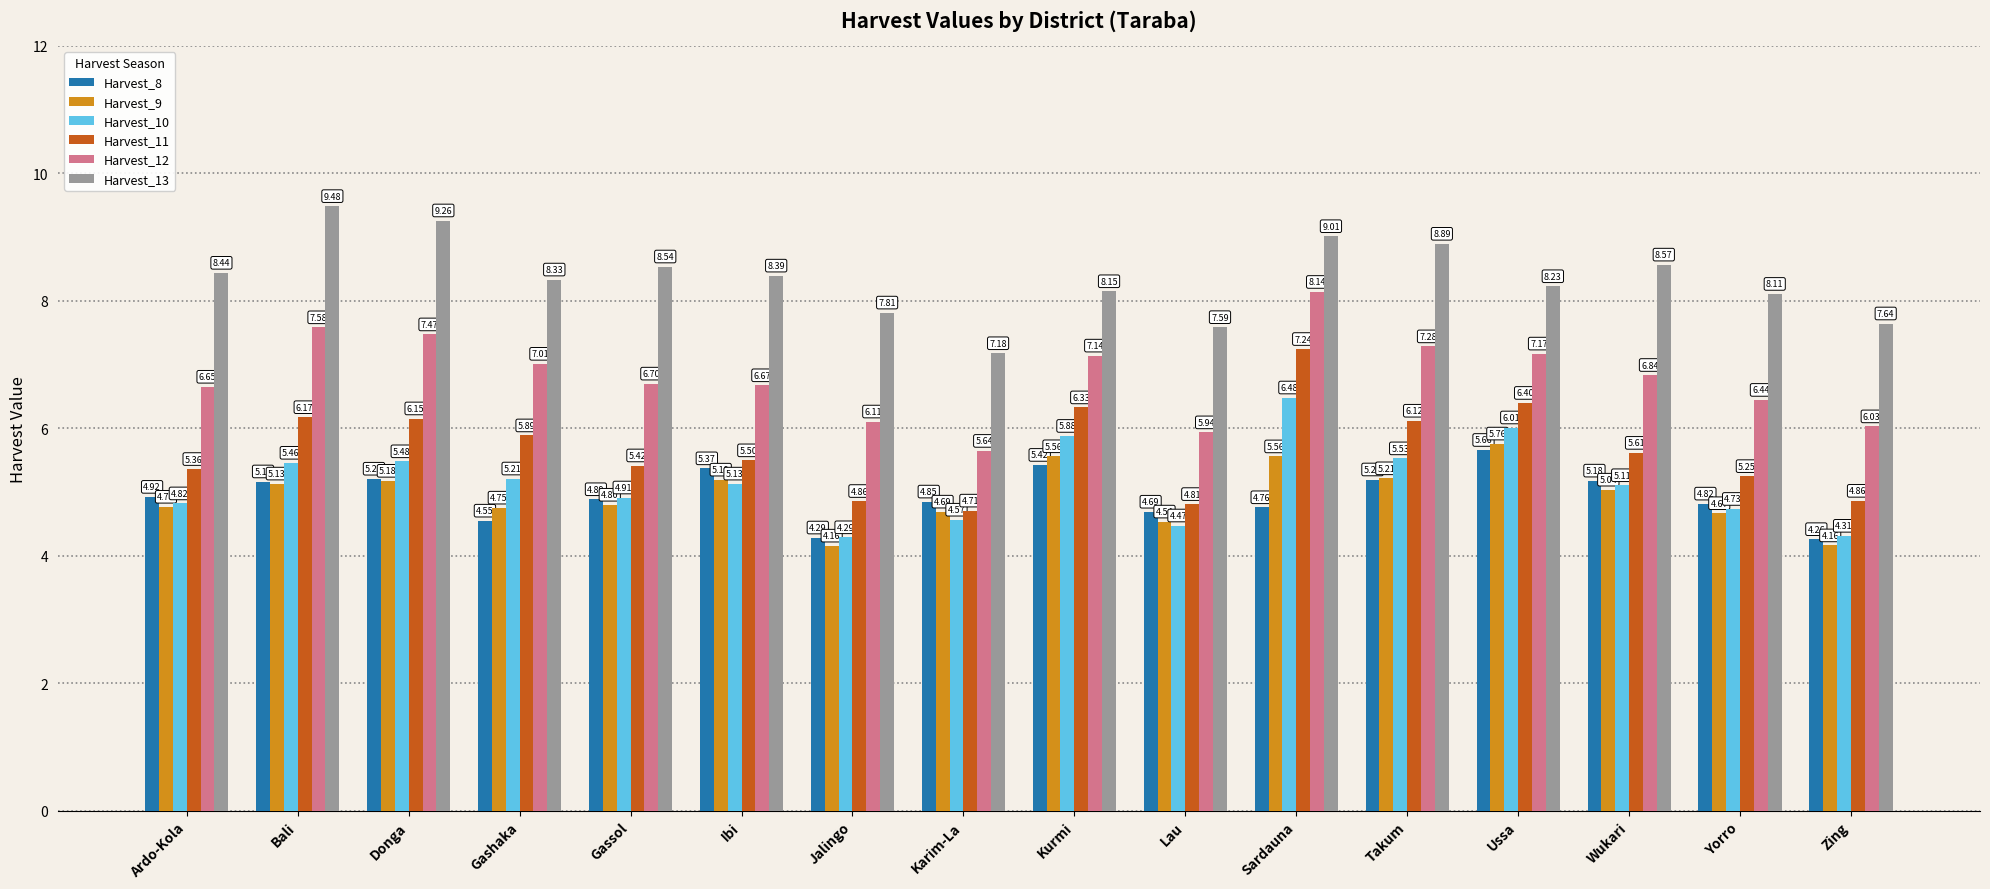

At which label does Harvest_13 reach its peak?

Bali